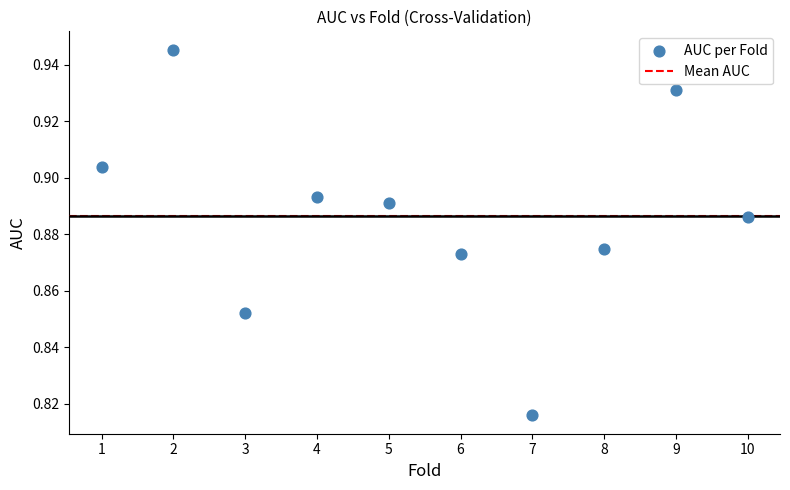

What is the average X value?

5.5